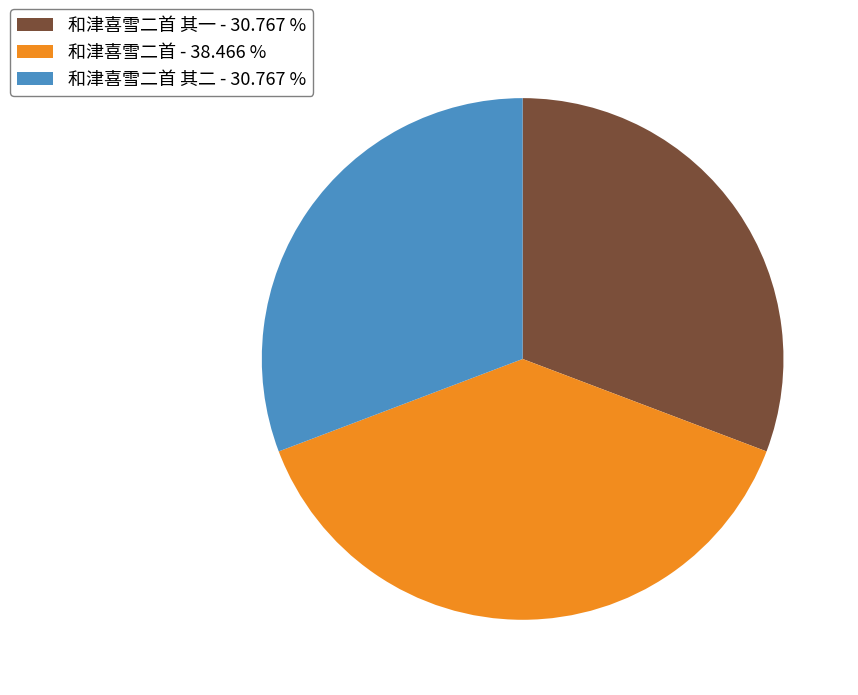

How many segments does this pie chart have?

3